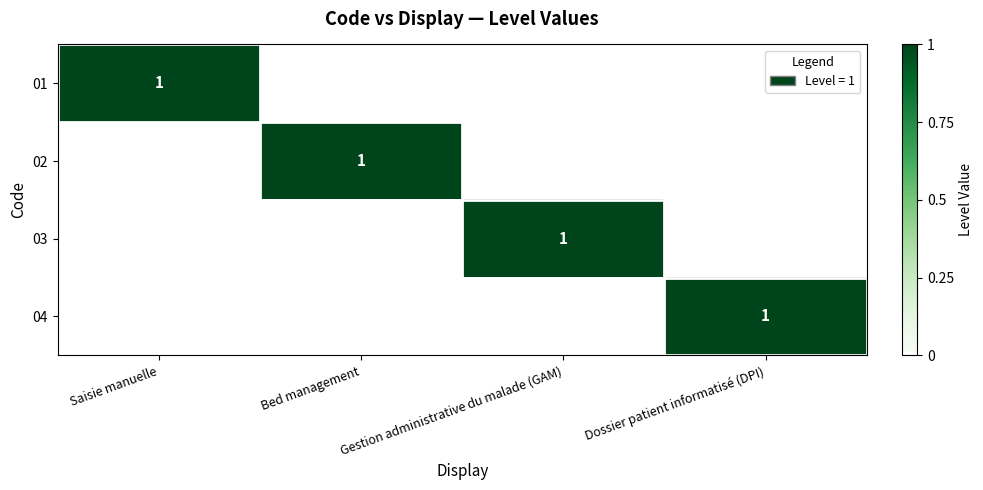

How many positive values does the 01 series have?

1